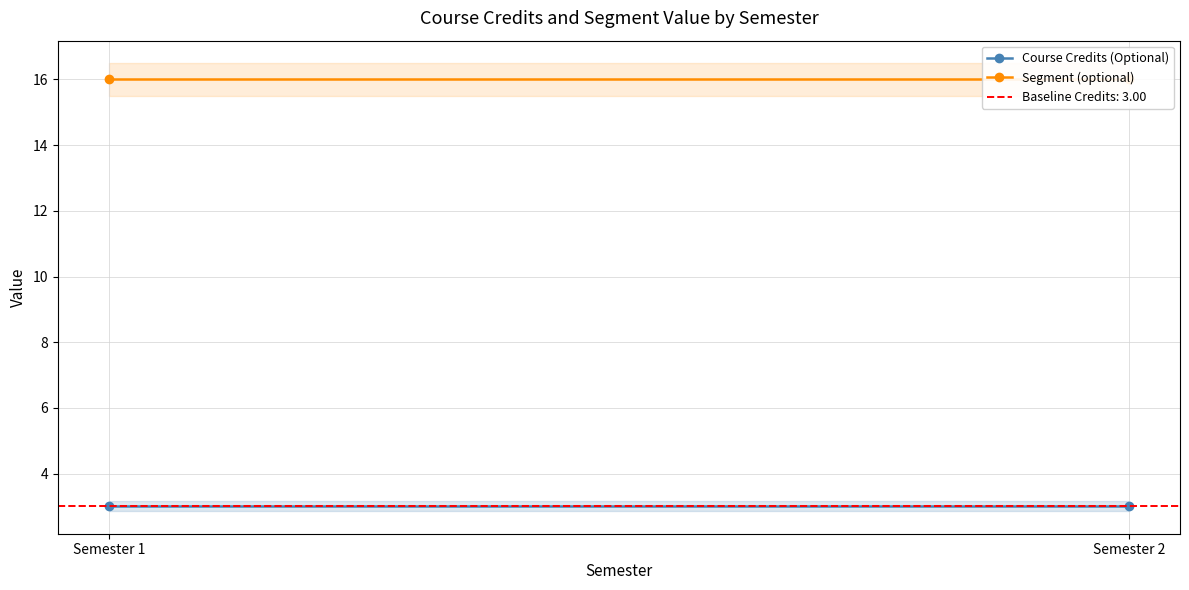

What is the lowest value of the Segment (optional) series?

16